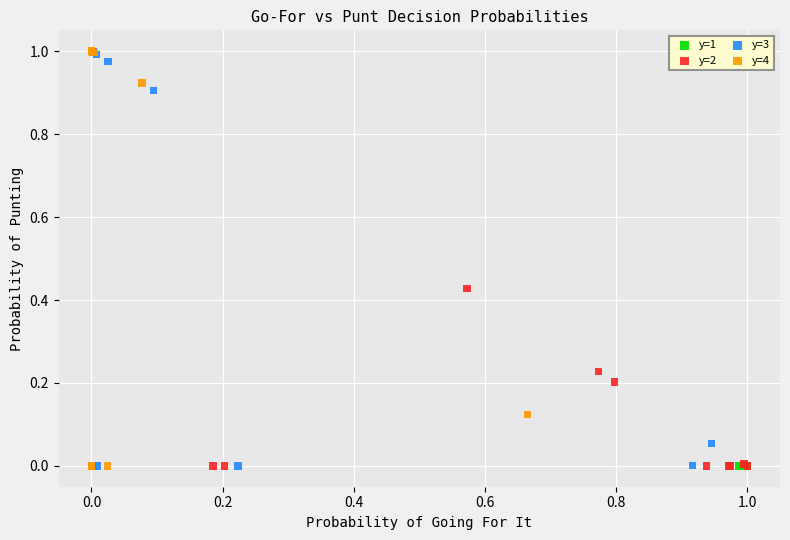

Which series has the largest Y range (max minus min)?

y=4